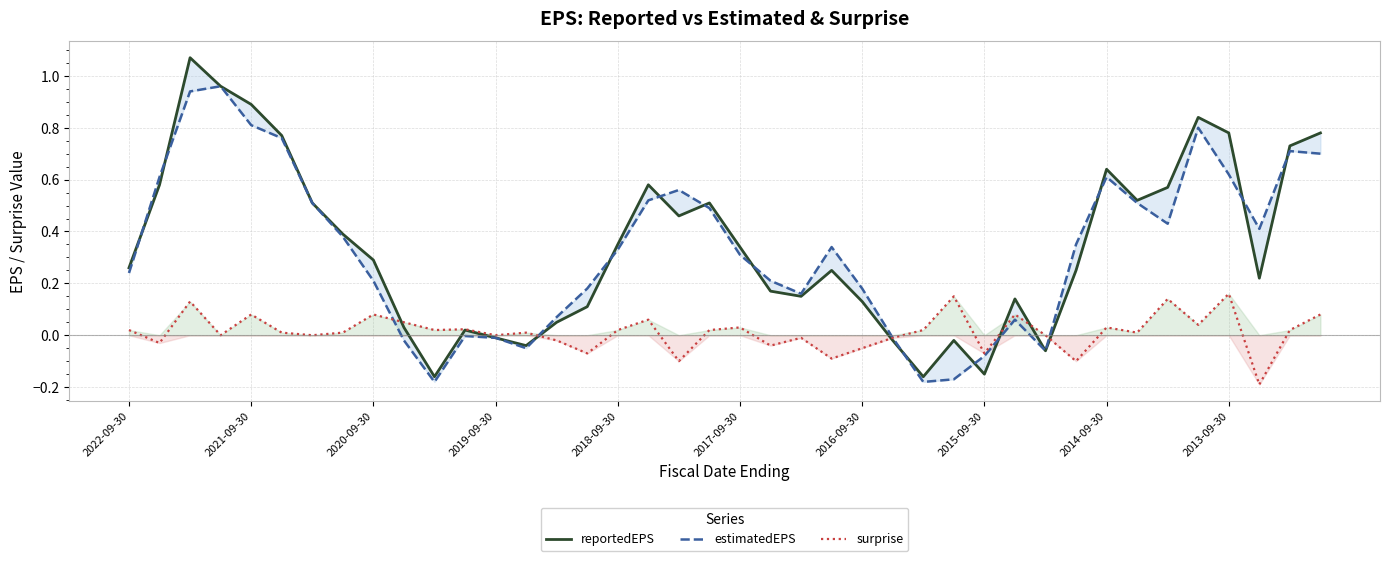

What is the value of the estimatedEPS point at the 30th from the left?

0.1